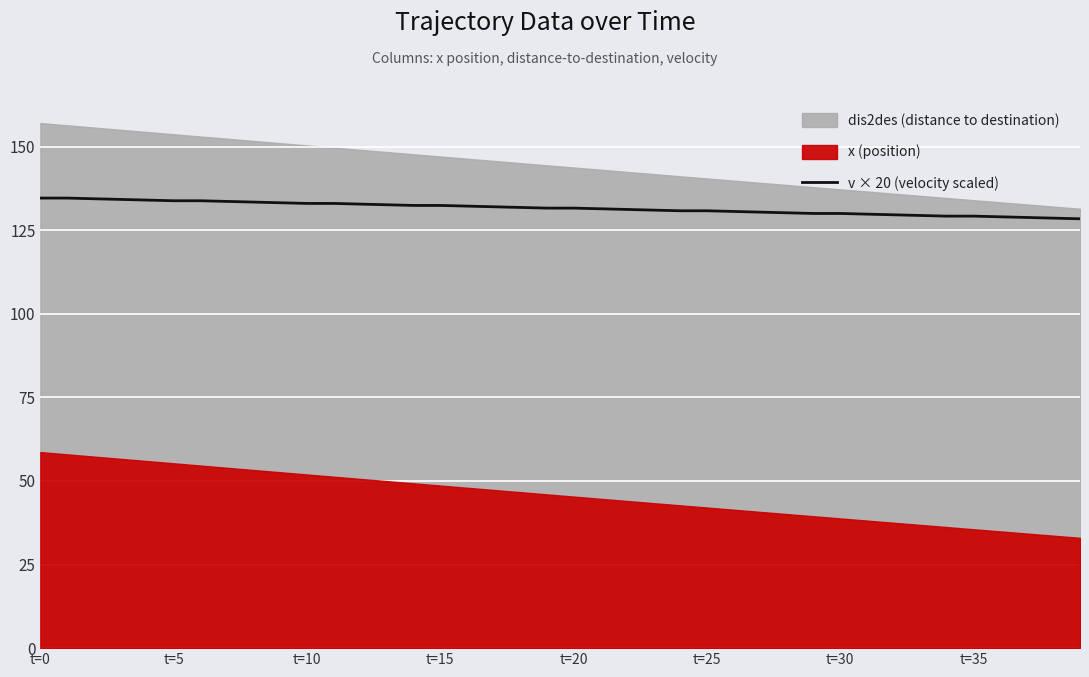

What is the minimum value for v × 20 (velocity scaled)?

128.4